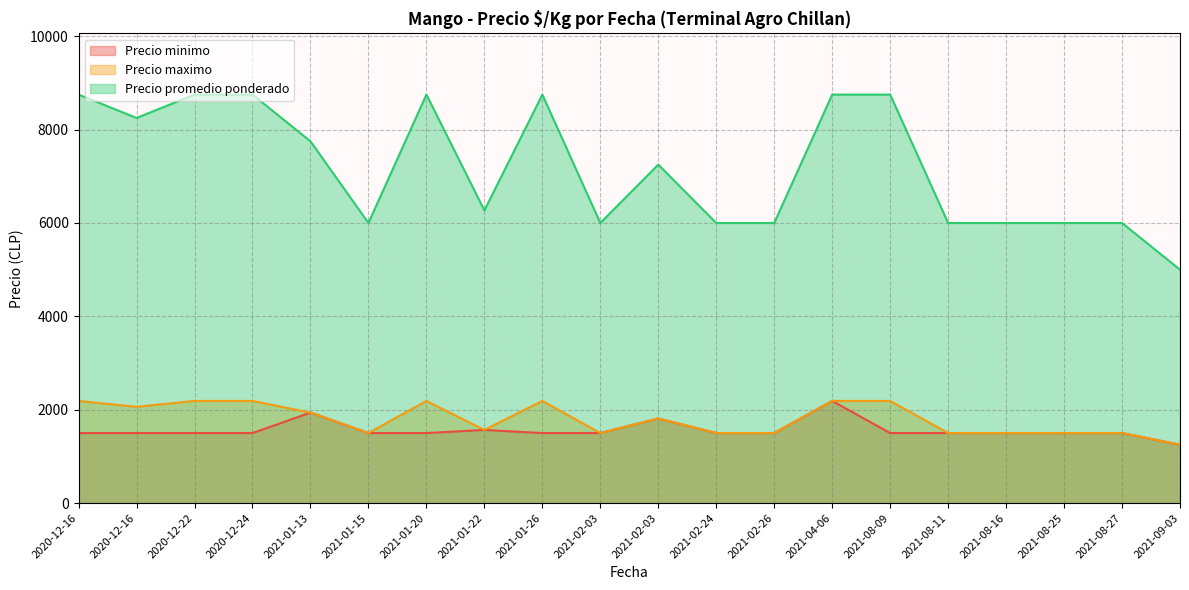

What is the sum of all Precio minimo values?

31255